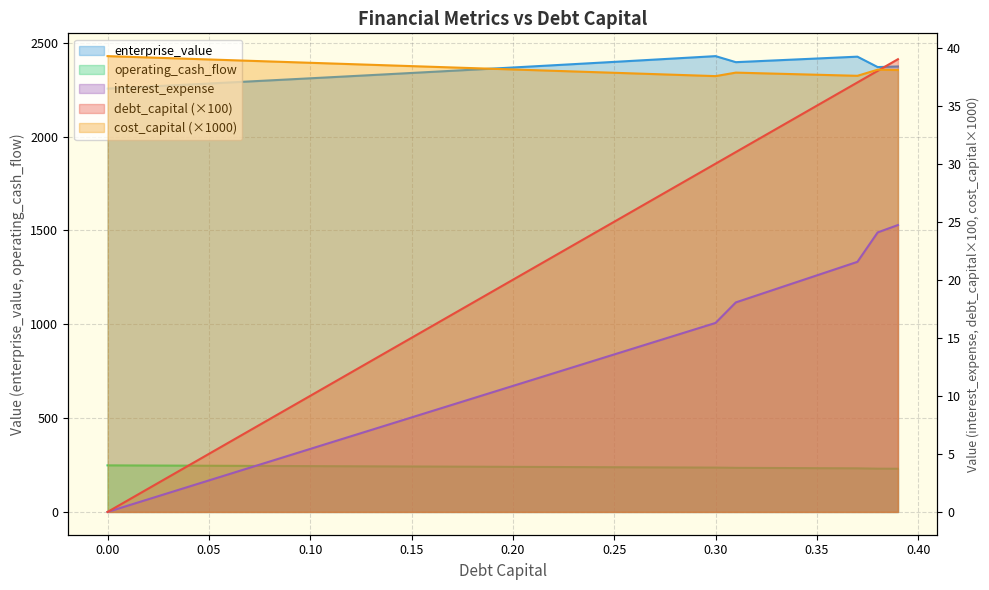

What is the difference between the highest and lowest values at 0.26?

2389.8